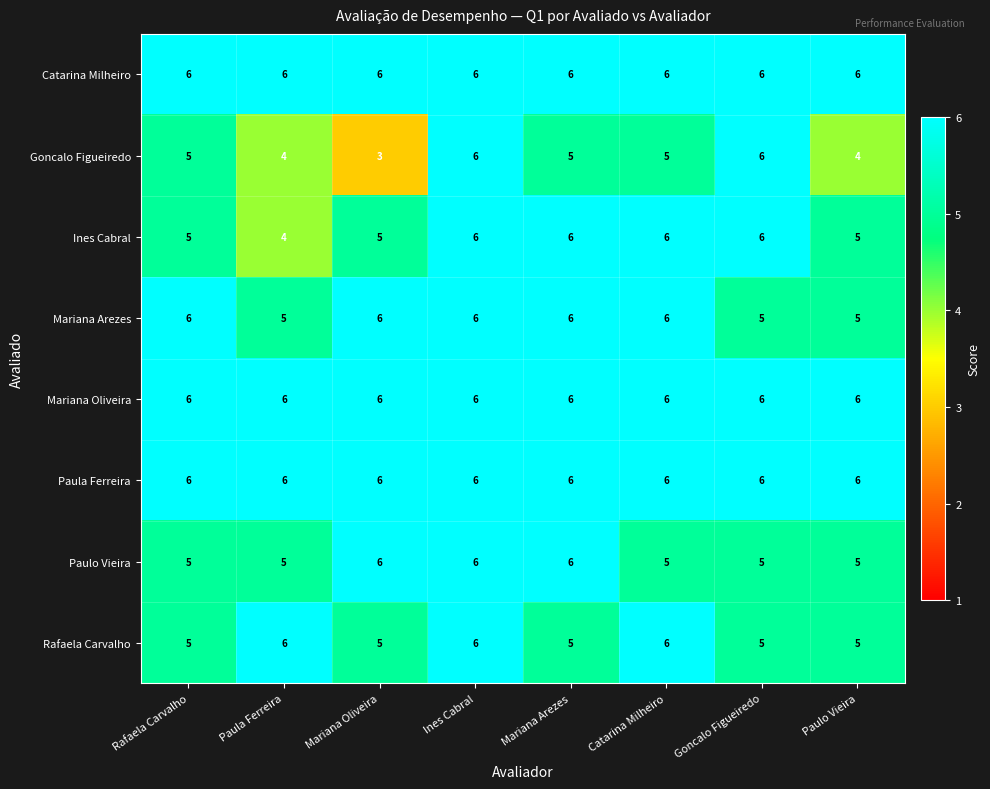

Count the Ines Cabral values in the range 5 to 6.

7